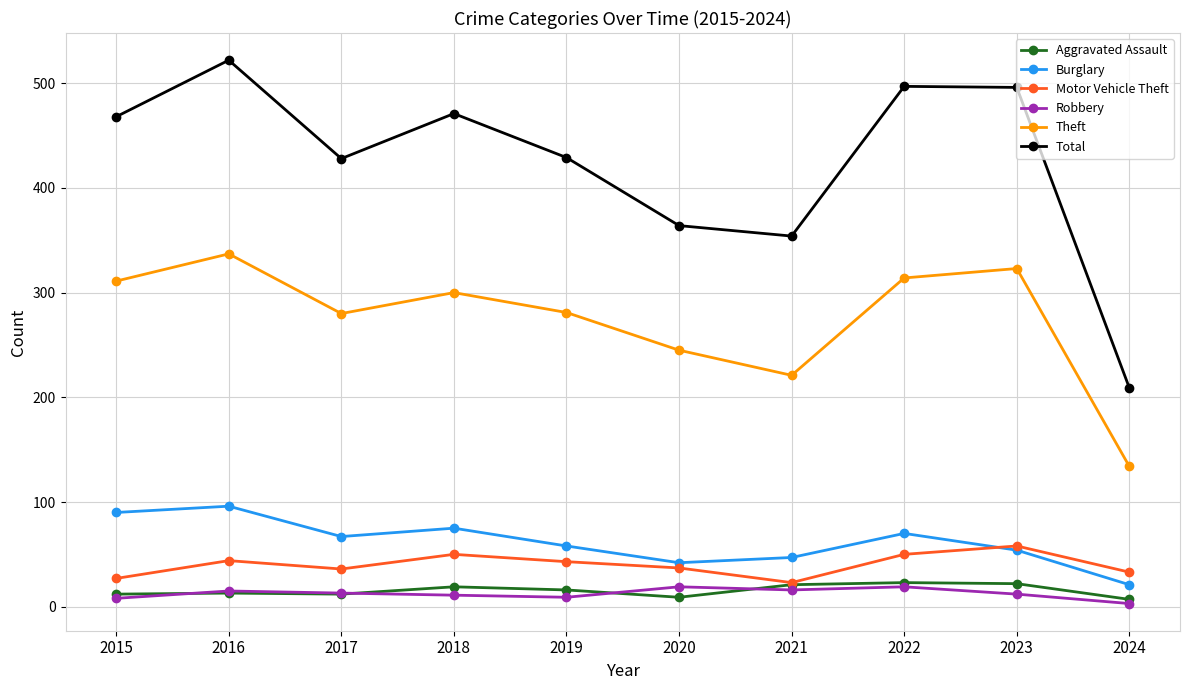

True or false: Aggravated Assault and Burglary intersect in this chart.

False